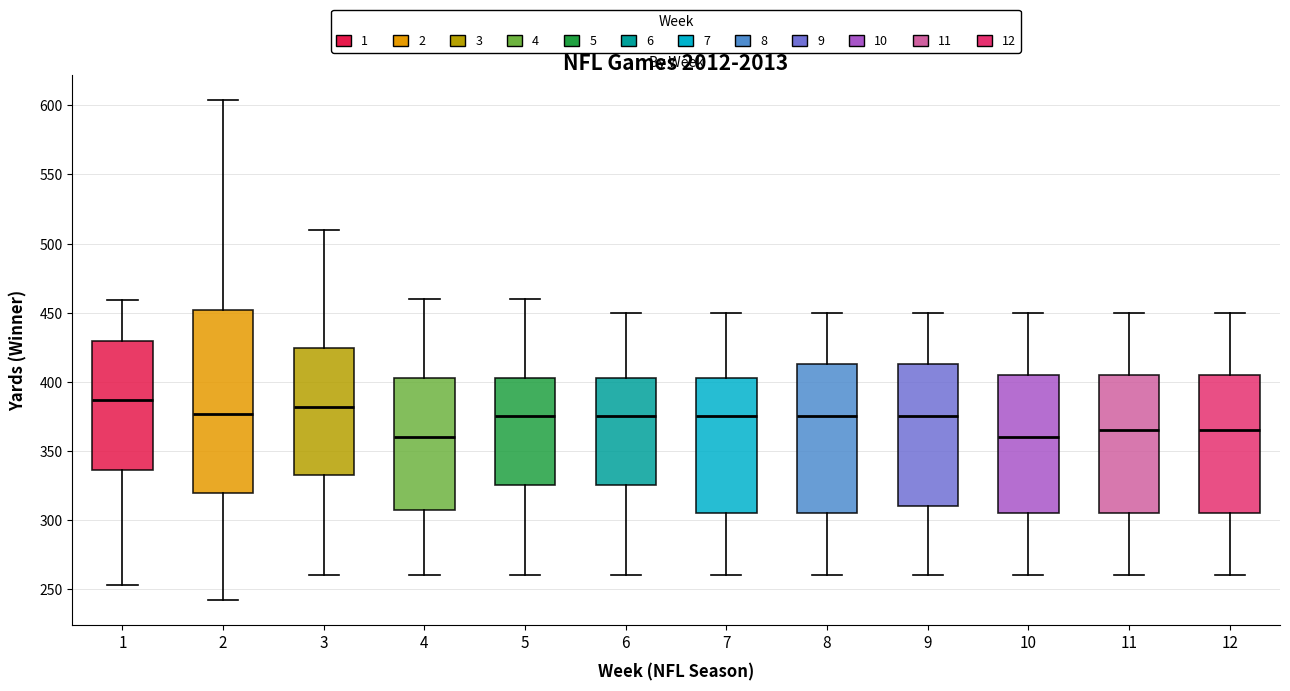

Reading left to right, read every box against the y-axis: the position of its median line, the range the box covers, and the ends of its whiskers. The values are not printed on the chart, so give them approximately, as read against the axis.

1: median 385, box 335 to 430, whiskers 255 to 460
2: median 375, box 320 to 450, whiskers 240 to 605
3: median 380, box 330 to 425, whiskers 260 to 510
4: median 360, box 310 to 405, whiskers 260 to 460
5: median 375, box 325 to 405, whiskers 260 to 460
6: median 375, box 325 to 405, whiskers 260 to 450
7: median 375, box 305 to 405, whiskers 260 to 450
8: median 375, box 305 to 415, whiskers 260 to 450
9: median 375, box 310 to 415, whiskers 260 to 450
10: median 360, box 305 to 405, whiskers 260 to 450
11: median 365, box 305 to 405, whiskers 260 to 450
12: median 365, box 305 to 405, whiskers 260 to 450